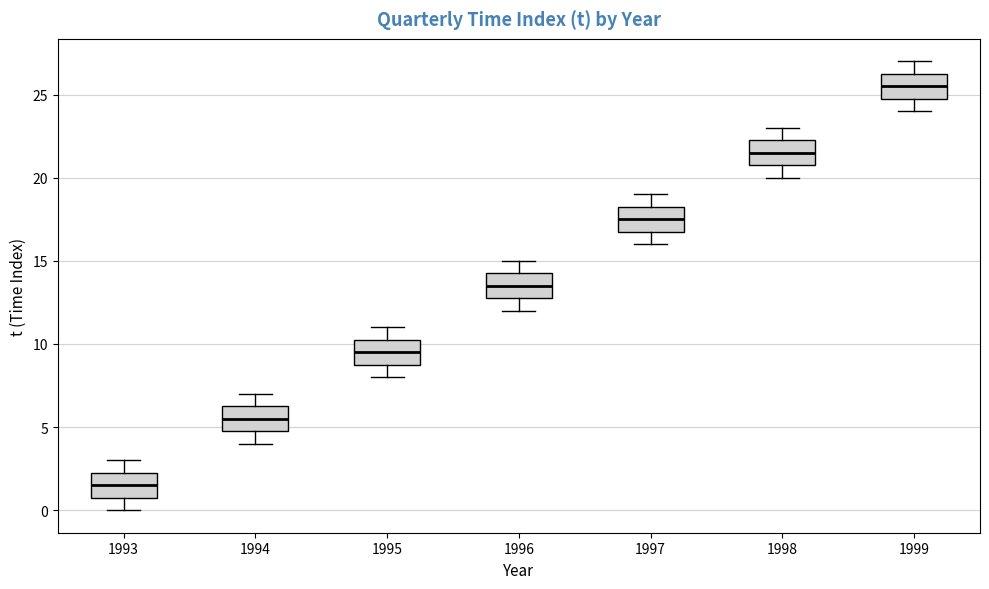

Where does the upper whisker of the box at x = 1994 end on the y-axis? The values are not printed on the chart, so give them approximately, as read against the axis.

7.0